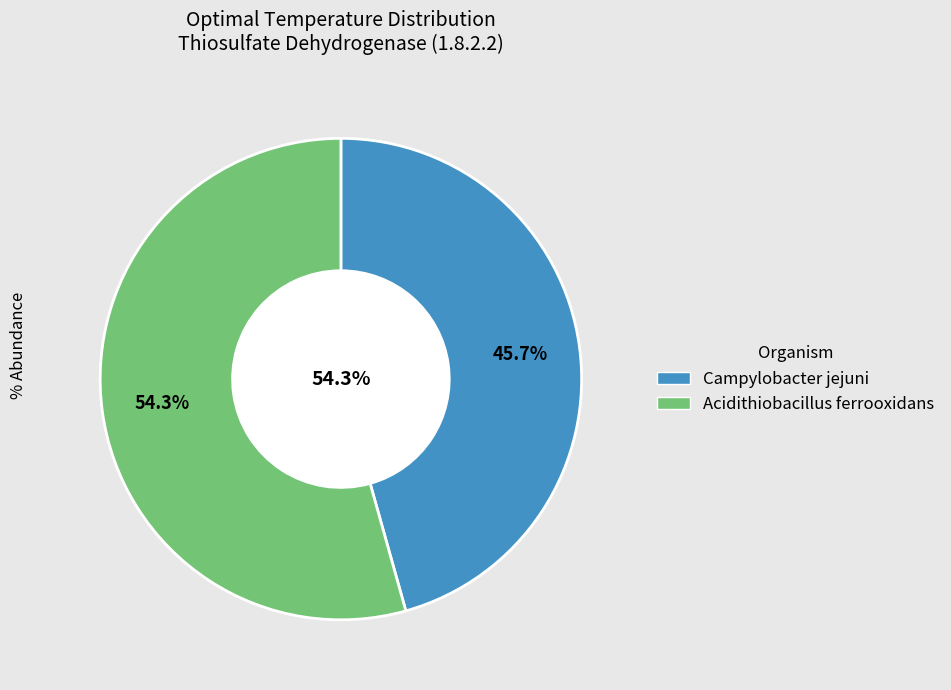

What portion of the pie excludes Acidithiobacillus ferrooxidans?

45.7%